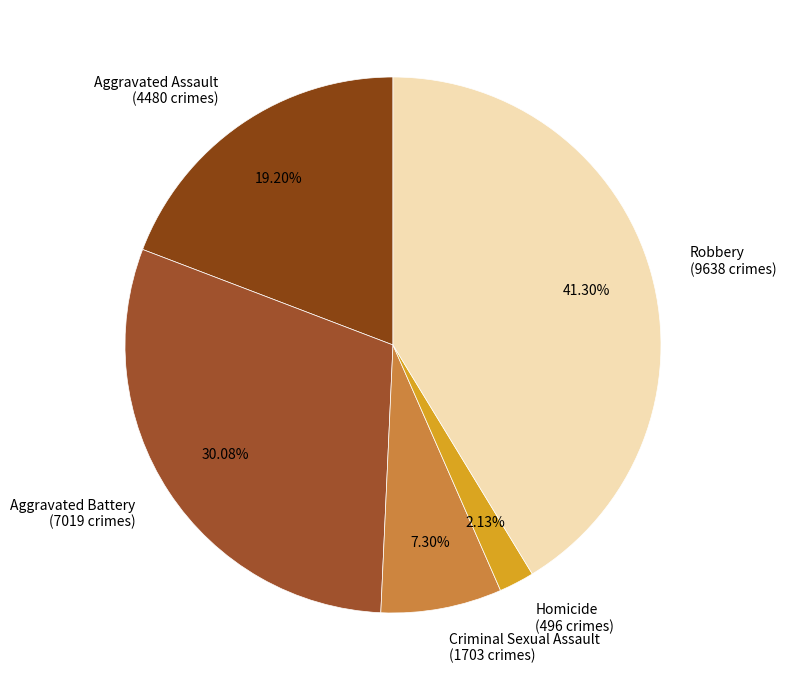

Which slice is the smallest?

Homicide